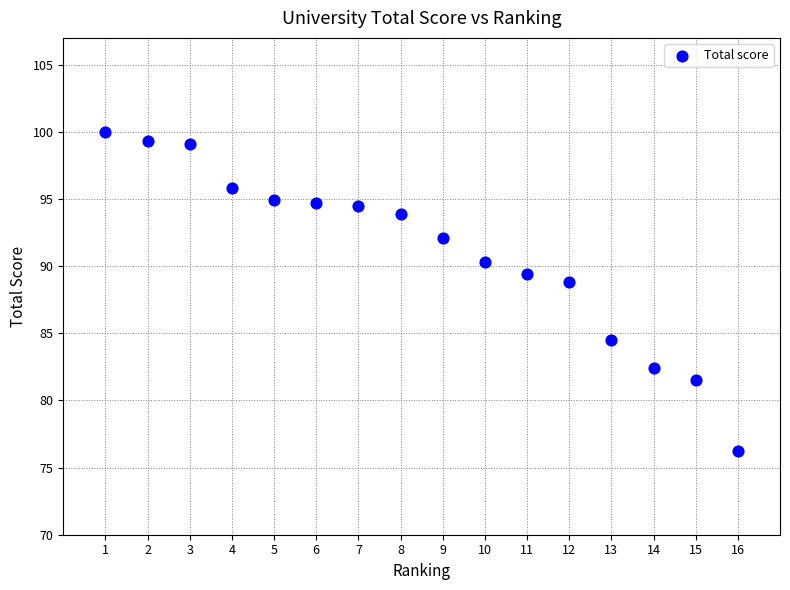

What is the range of X values (max minus min)?

15.0